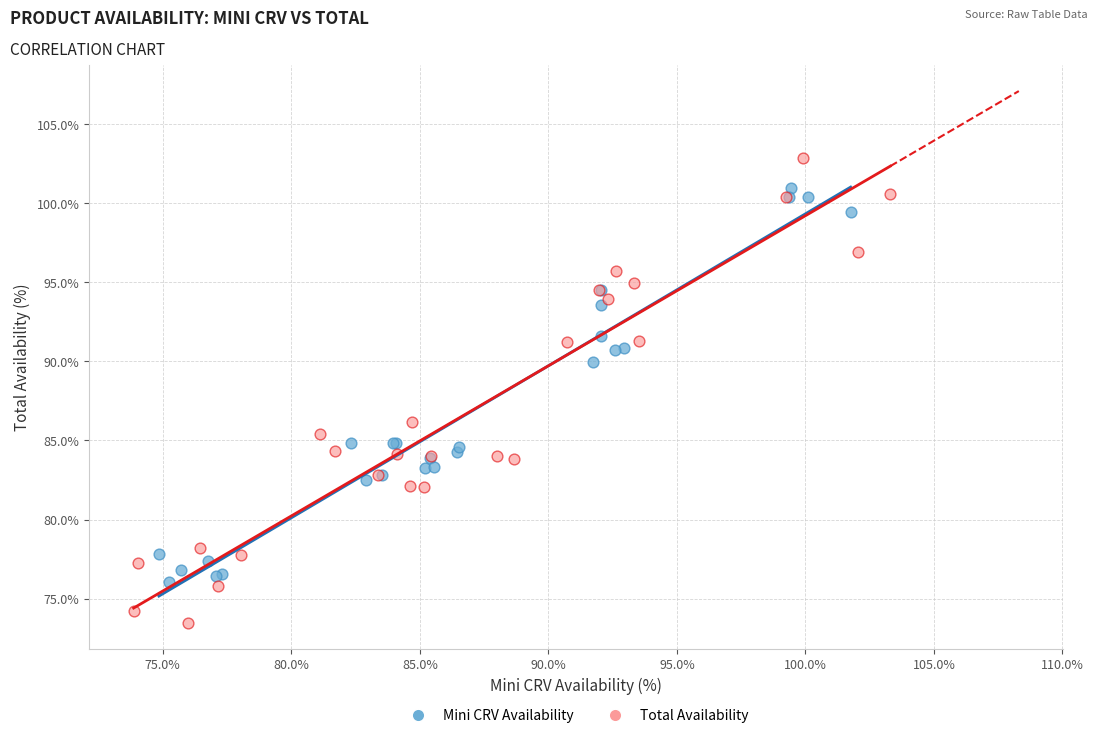

Which series reaches the maximum Y coordinate?

Total Availability